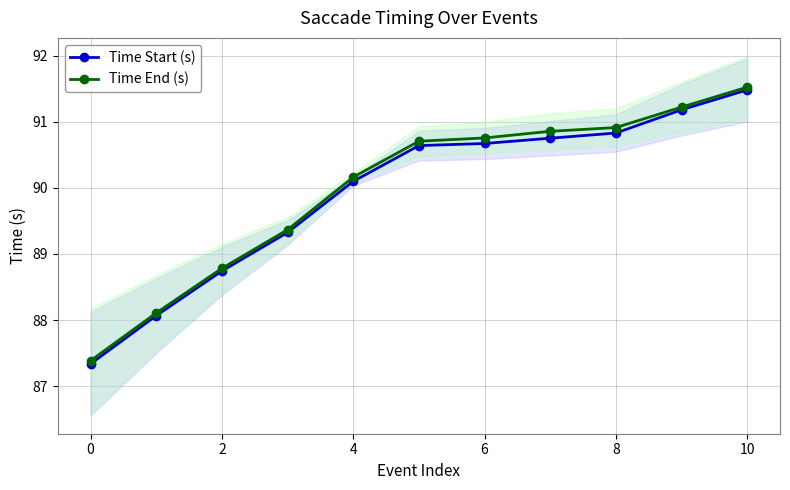

What is the lowest value of the Time Start (s) series?

87.3